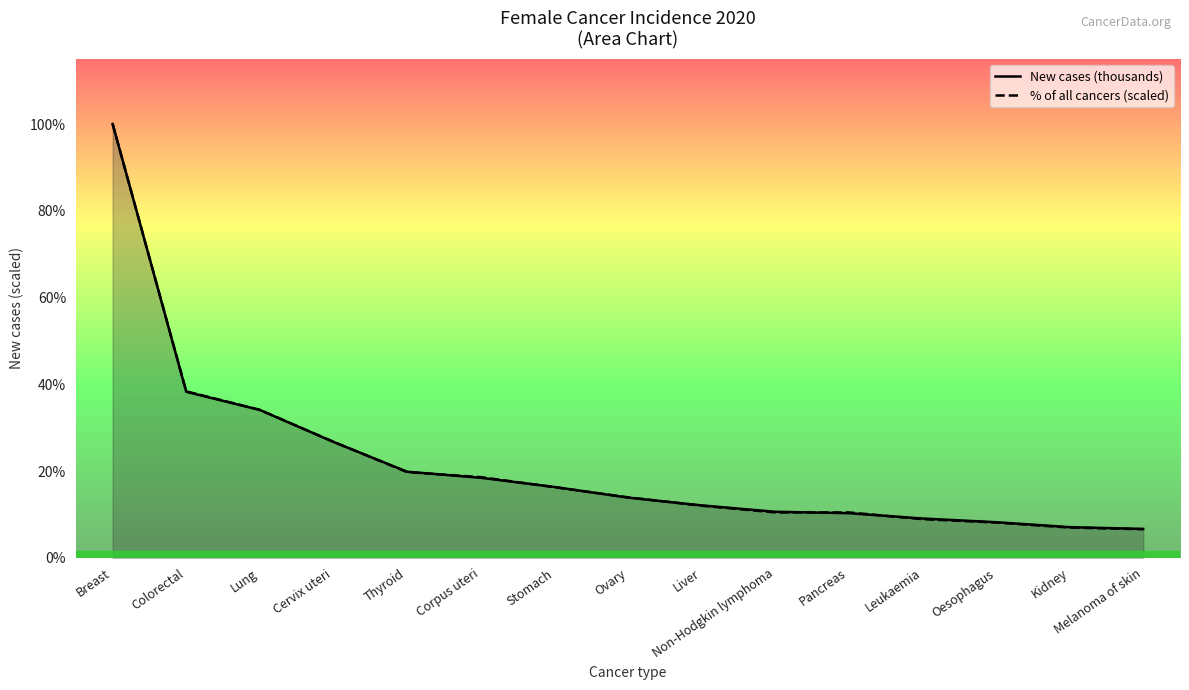

True or false: New cases (thousands) and % of all cancers (scaled) cross at least once.

True